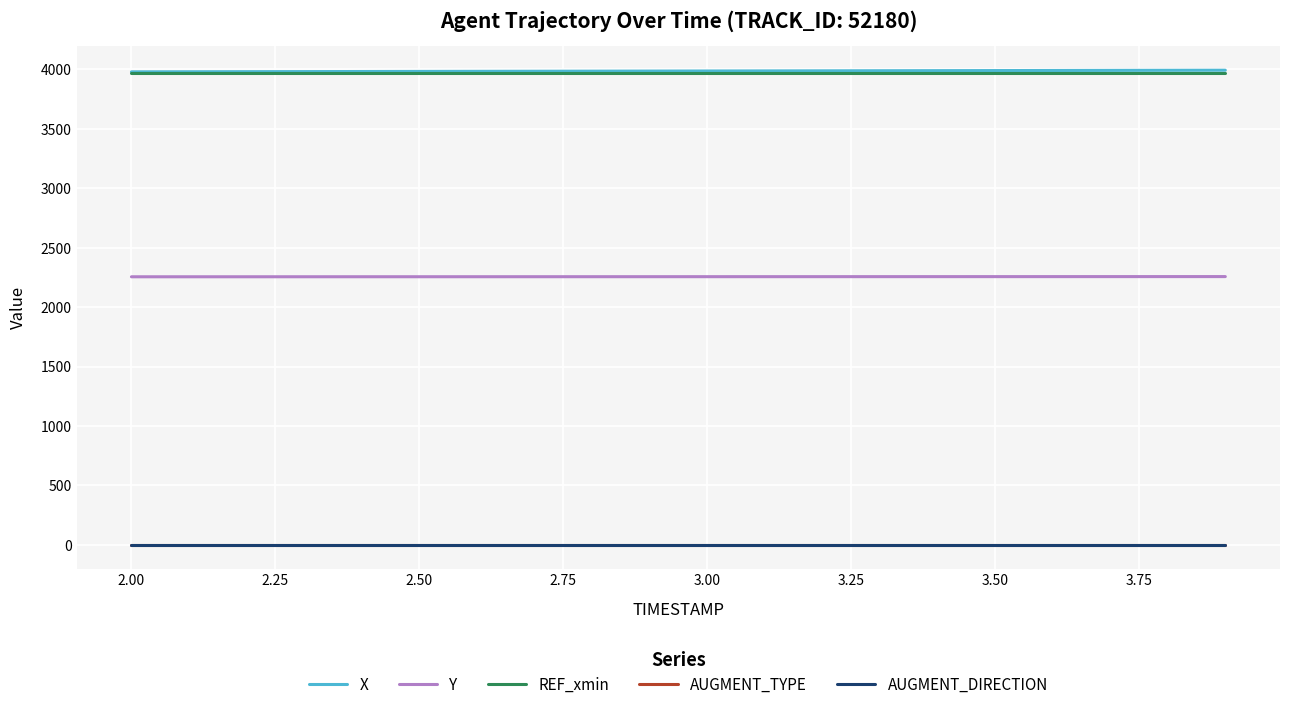

True or false: AUGMENT_TYPE and REF_xmin intersect in this chart.

False